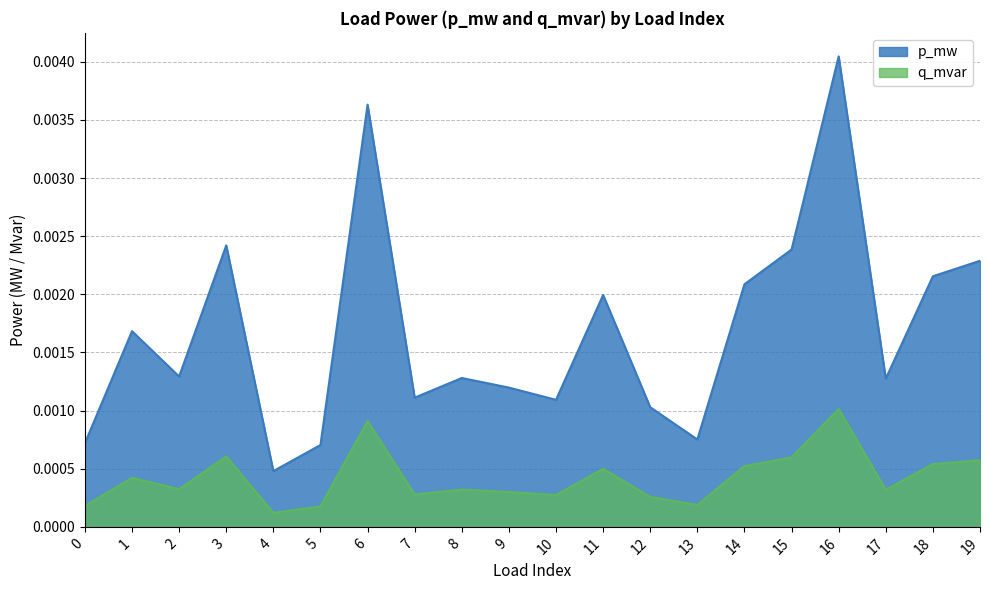

True or false: p_mw has more than 0 points higher than both neighbors.

True